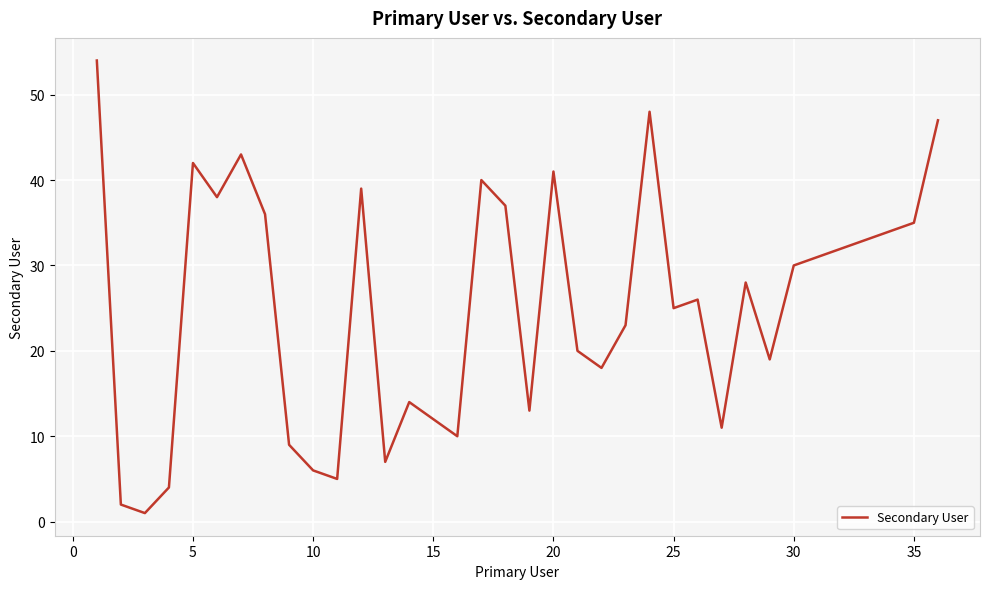

What is the greatest value displayed?

54